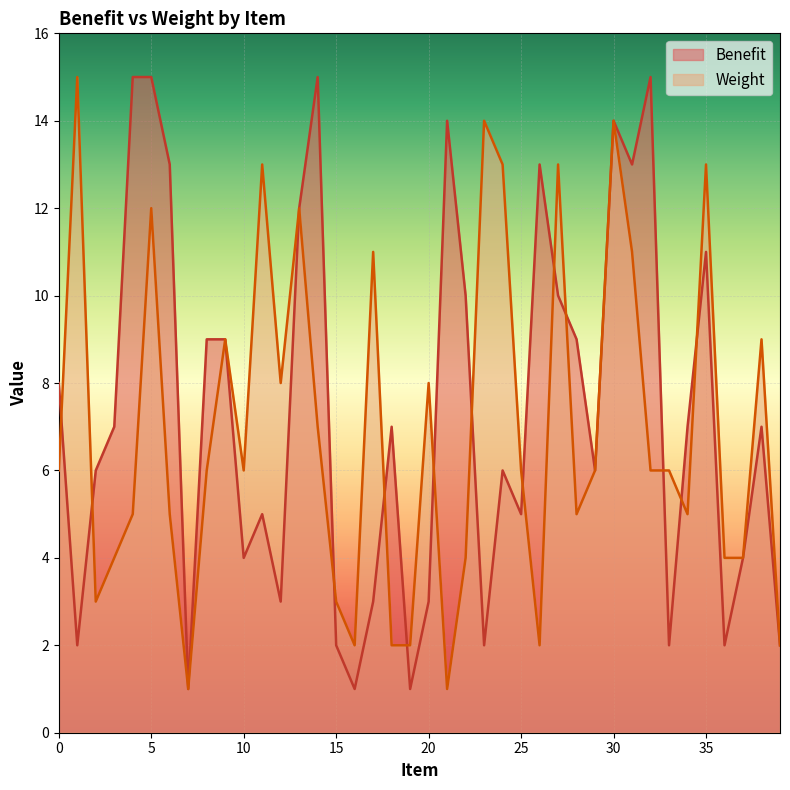

How many categories are shown in the chart?

40